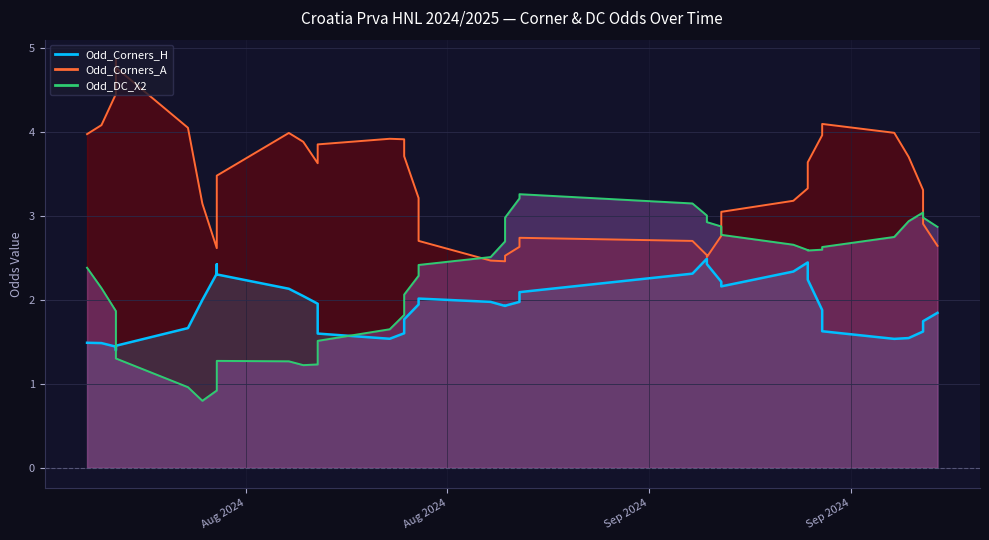

True or false: Odd_Corners_H (line) and Odd_Corners_A (line) intersect in this chart.

False